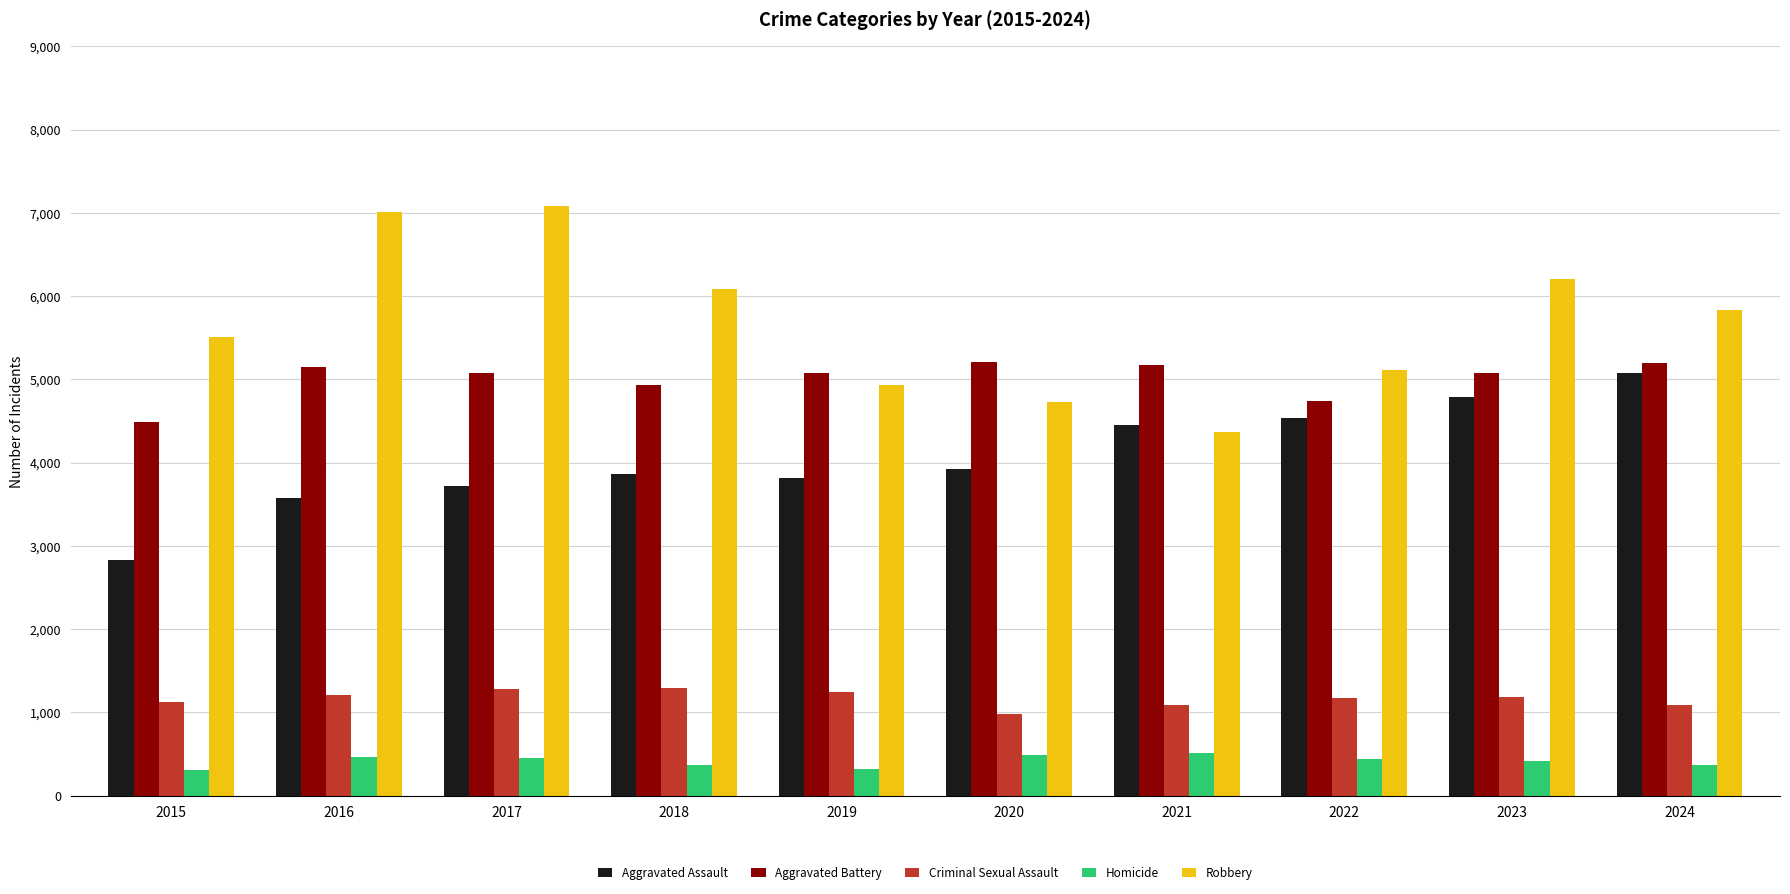

What is the value of the Homicide bar at the 10th from the left?

369